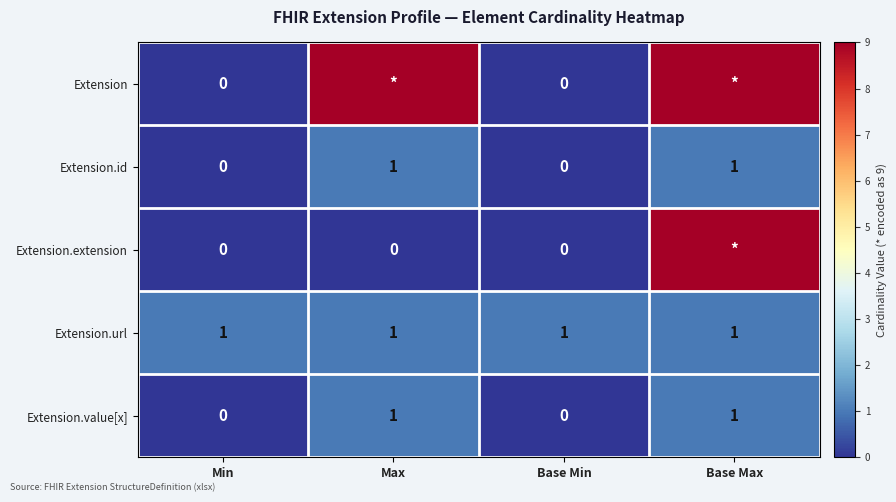

Is the value of Extension.id at Max greater than the value of Extension.value[x] at Base Min?

Yes